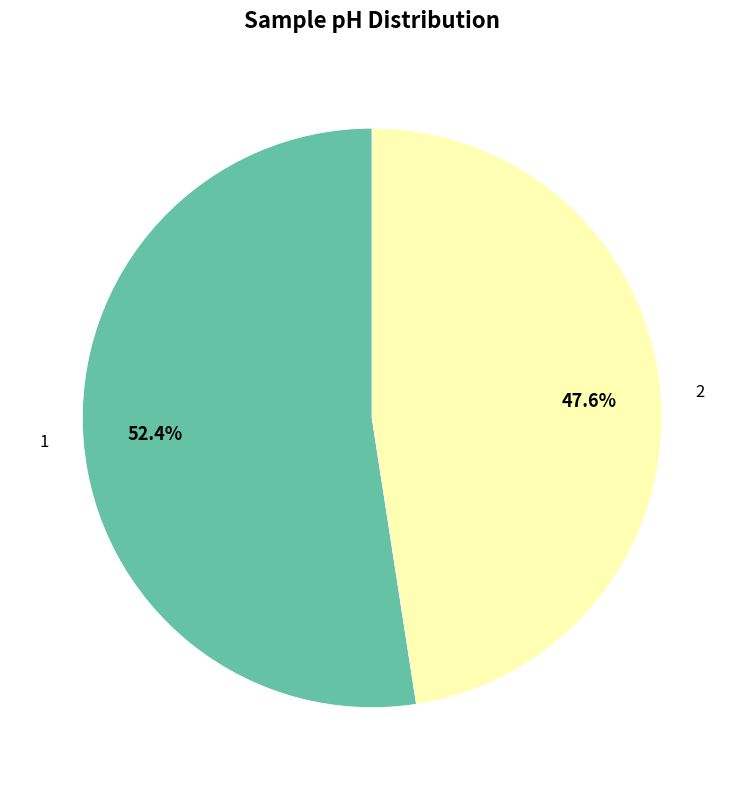

What portion of the pie excludes 1?

47.6%